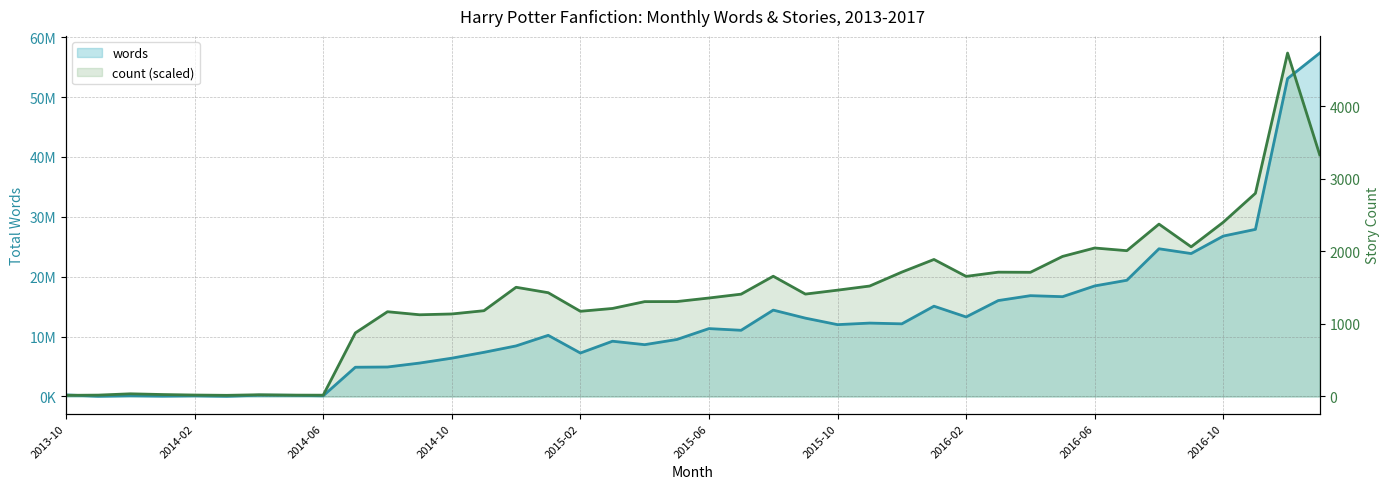

Reading left to right, extract all data points from this chart.

words: 2013-10=266439.0	2013-11=37397.0	2013-12=127187.0	2014-01=63973.0	2014-02=114107.0	2014-03=32440.0	2014-04=212447.0	2014-05=197326.0	2014-06=112902.0	2014-07=4884765.0	2014-08=4923936.0	2014-09=5582741.0	2014-10=6396967.0	2014-11=7374768.0	2014-12=8444721.0	2015-01=10212192.0	2015-02=7259366.0	2015-03=9228450.0	2015-04=8653704.0	2015-05=9516189.0	2015-06=11336570.0	2015-07=11054302.0	2015-08=14423687.0	2015-09=13083546.0	2015-10=11998098.0	2015-11=12256361.0	2015-12=12131474.0	2016-01=15079448.0	2016-02=13282886.0	2016-03=16018940.0	2016-04=16834607.0	2016-05=16666399.0	2016-06=18461041.0	2016-07=19406876.0	2016-08=24664647.0	2016-09=23866883.0	2016-10=26787404.0	2016-11=27905914.0	2016-12=53086828.0	2017-01=57343788.0
count: 2013-10=193892.8	2013-11=230247.7	2013-12=448377.0	2014-01=327194.1	2014-02=242366.0	2014-03=193892.8	2014-04=290839.2	2014-05=230247.7	2014-06=218129.4	2014-07=10615629.4	2014-08=14154172.5	2014-09=13645204.0	2014-10=13778505.3	2014-11=14323828.7	2014-12=18238039.1	2015-01=17329166.7	2015-02=14226882.3	2015-03=14699496.0	2015-04=15838616.0	2015-05=15850734.3	2015-06=16444530.9	2015-07=17086800.7	2015-08=20080020.4	2015-09=17098919.0	2015-10=17753307.1	2015-11=18444050.2	2015-12=20770763.4	2016-01=22879347.4	2016-02=20055783.8	2016-03=20758645.1	2016-04=20734408.6	2016-05=23388315.9	2016-06=24794038.5	2016-07=24345661.5	2016-08=28780958.7	2016-09=24987931.3	2016-10=29096034.4	2016-11=33931235.5	2016-12=57343788.0	2017-01=40341815.4